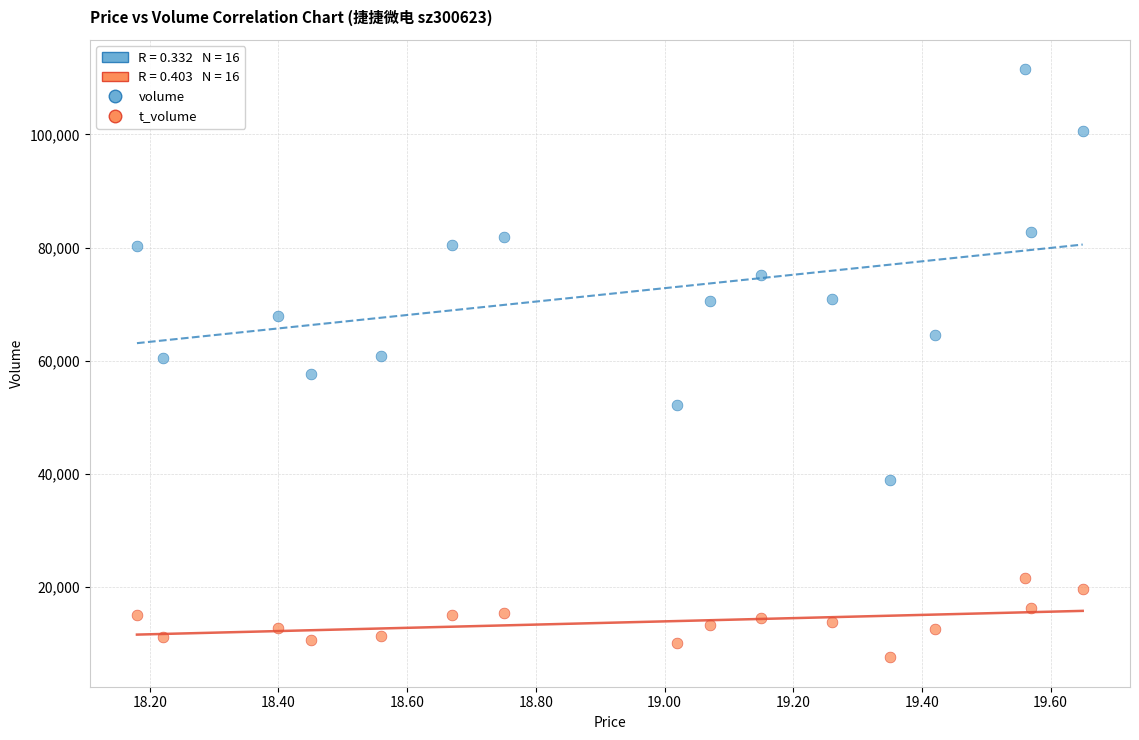

Across all data points, what is the range of Y values (max minus min)?

104018